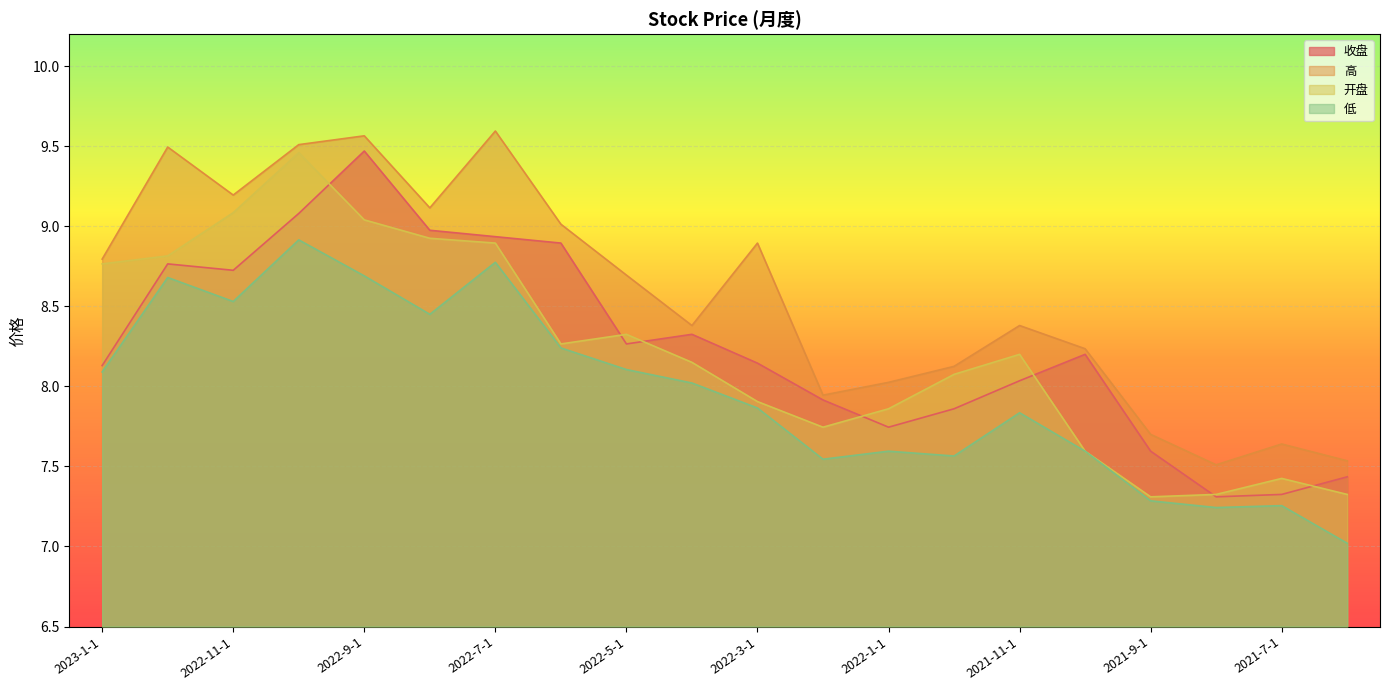

What is the difference between the maximum and minimum values in the 开盘 series?

2.2